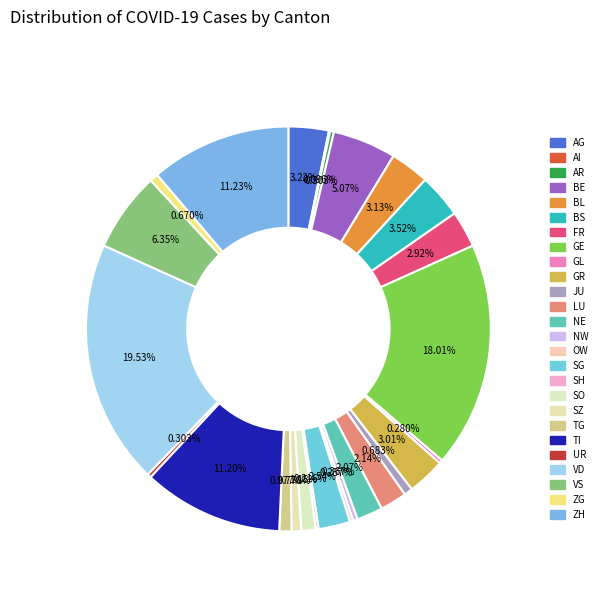

Is there a majority slice in this chart?

No